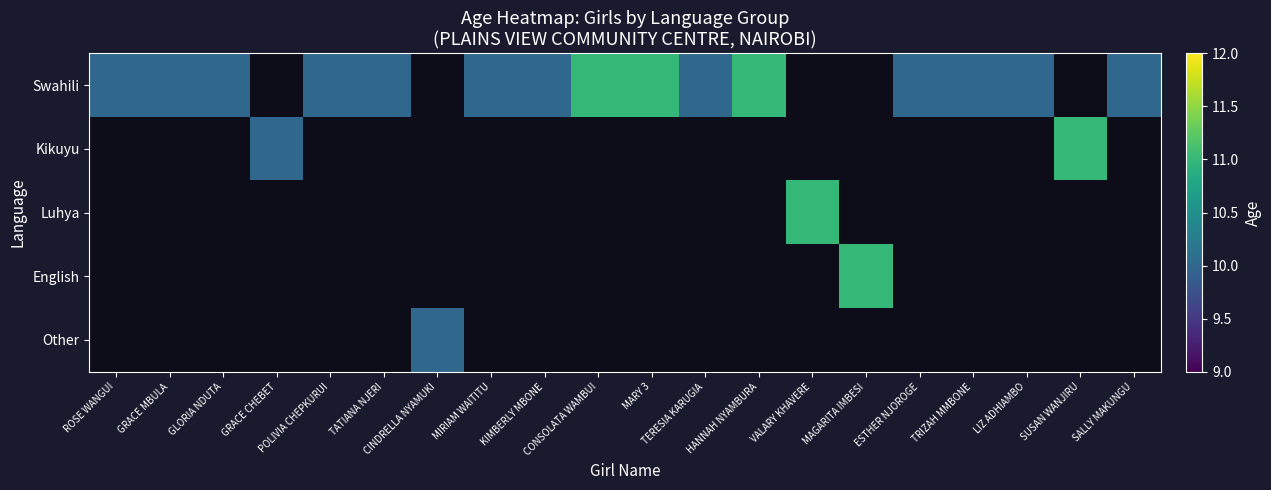

The Swahili series shows 10.0 at TERESIA KARUGIA. True or false?

True